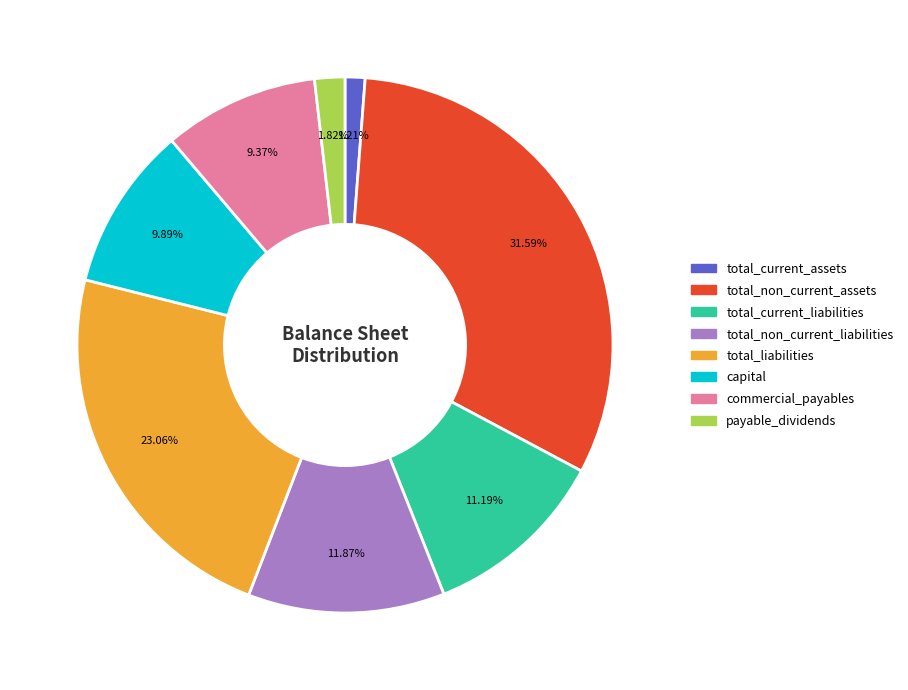

True or false: payable_dividends accounts for 2% of the total.

True